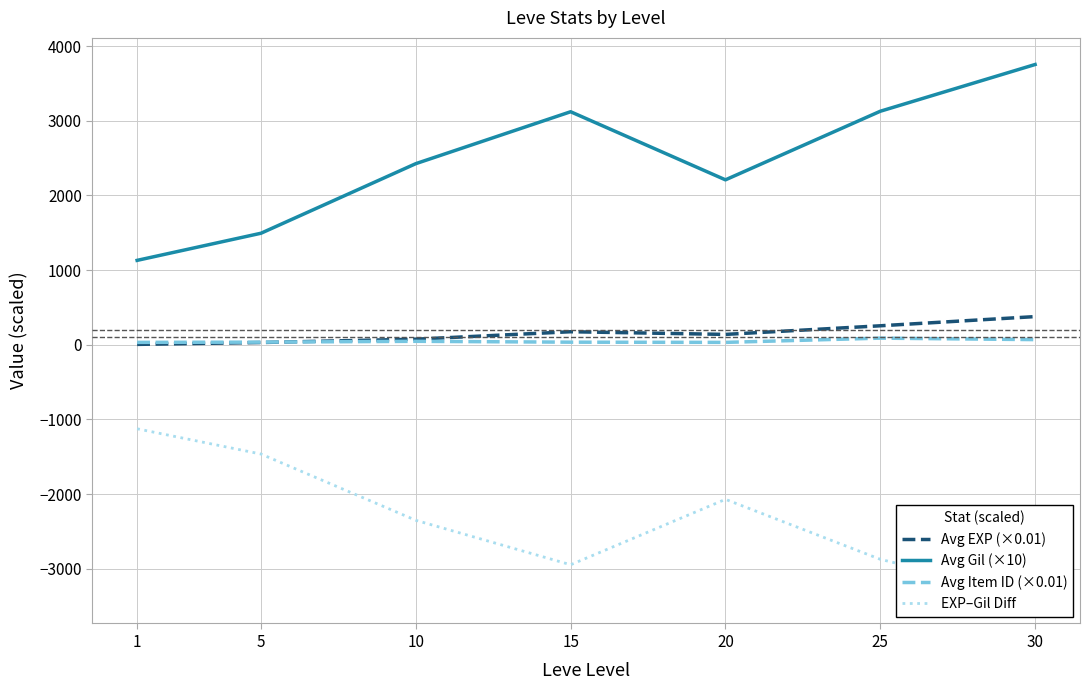

Reading left to right, what are all the values shown in this chart?

Avg EXP (×0.01): 1=5.1	5=30.1	10=74.8	15=174.4	20=138.8	25=254.1	30=377.1
Avg Gil (×10): 1=1130.0	5=1493.3	10=2425.0	15=3120.0	20=2208.3	25=3126.7	30=3752.5
Avg Item ID (×0.01): 1=32.0	5=35.2	10=46.2	15=34.6	20=31.9	25=88.7	30=68.9
EXP–Gil Diff: 1=-1124.9	5=-1463.3	10=-2350.2	15=-2945.6	20=-2069.6	25=-2872.6	30=-3375.3